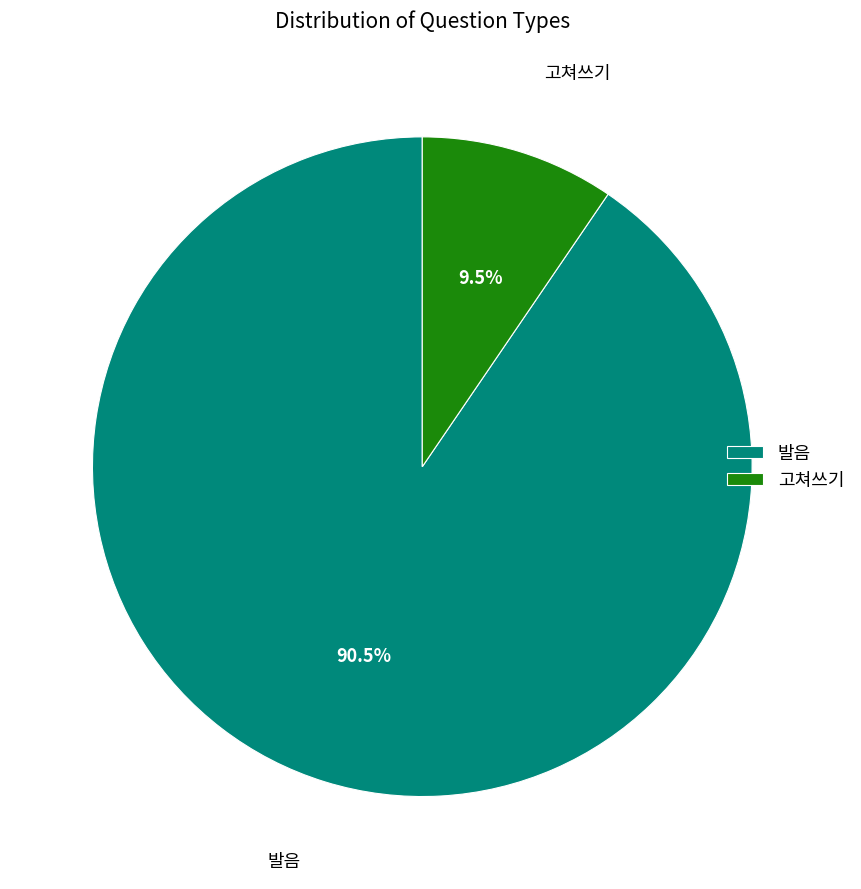

Which has a higher value, 고쳐쓰기 or 발음?

발음